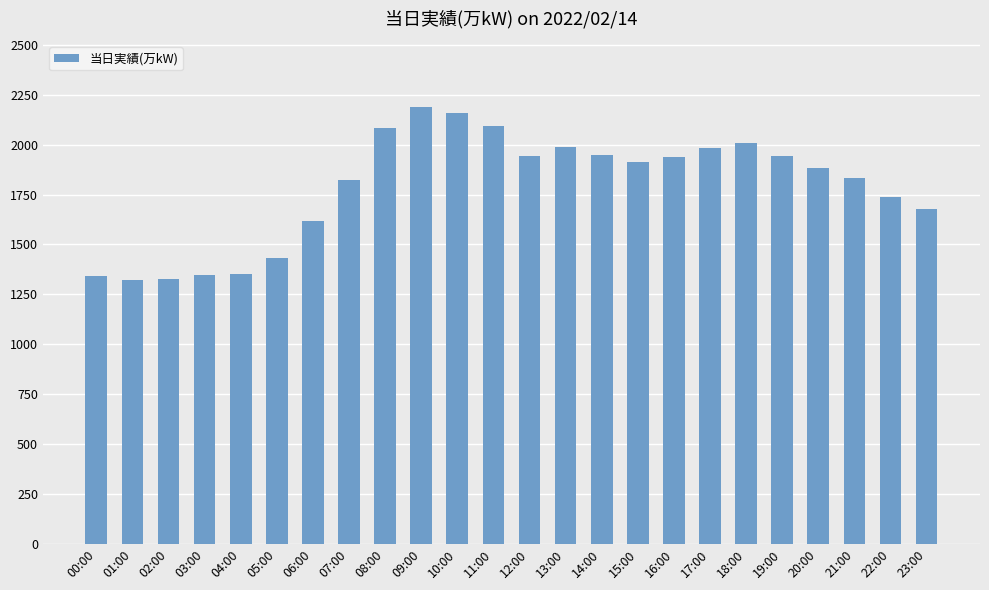

How many data points does each series have?

24